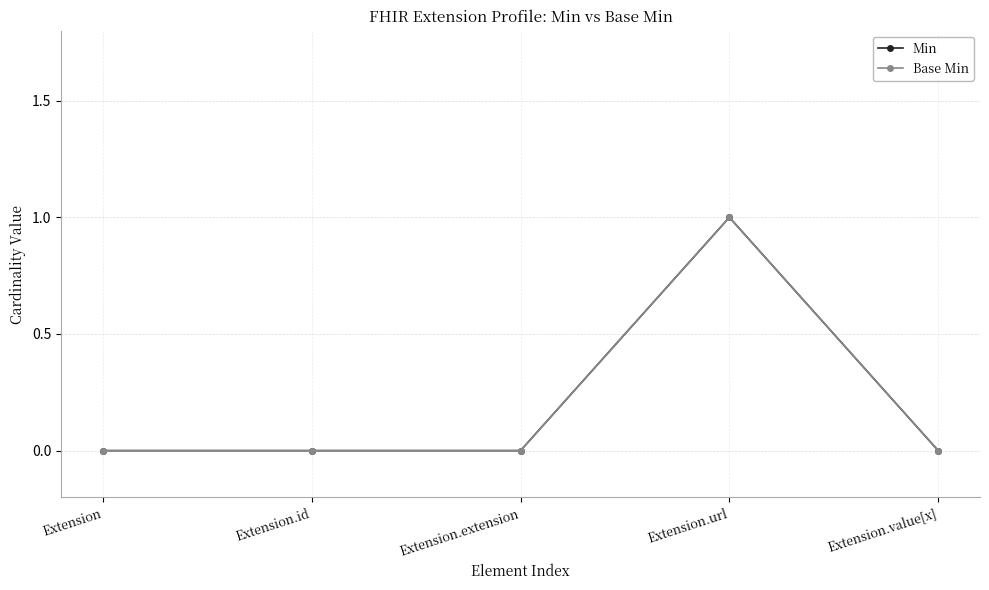

True or false: Min and Base Min cross at least once.

False